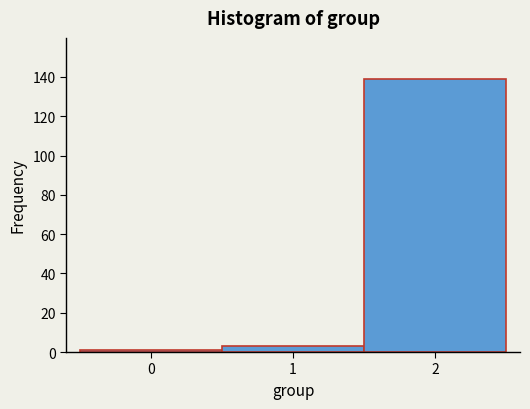

Reading left to right, transcribe this chart: for each bar, give the range it covers on the x-axis and its height. The values are not printed on the chart, so give them approximately, as read against the axis.

-0.5 to 0.5: under 2
0.5 to 1.5: 4
1.5 to 2.5: 140